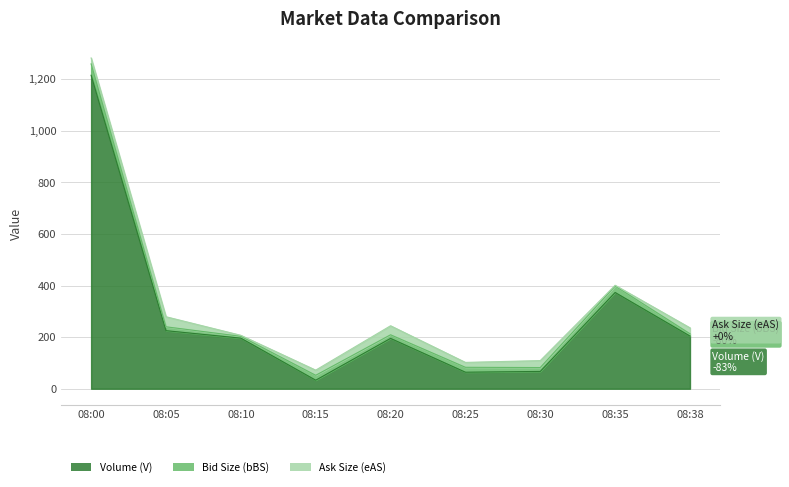

Reading left to right, transcribe all the data shown in this chart.

Volume (V): 08:00=1215	08:05=225	08:10=196	08:15=33	08:20=195	08:25=64	08:30=67	08:35=373	08:38=204
Bid Size (bBS): 08:00=44	08:05=15	08:10=7	08:15=19	08:20=14	08:25=19	08:30=15	08:35=25	08:38=9
Ask Size (eAS): 08:00=23	08:05=39	08:10=4	08:15=20	08:20=35	08:25=19	08:30=27	08:35=3	08:38=23